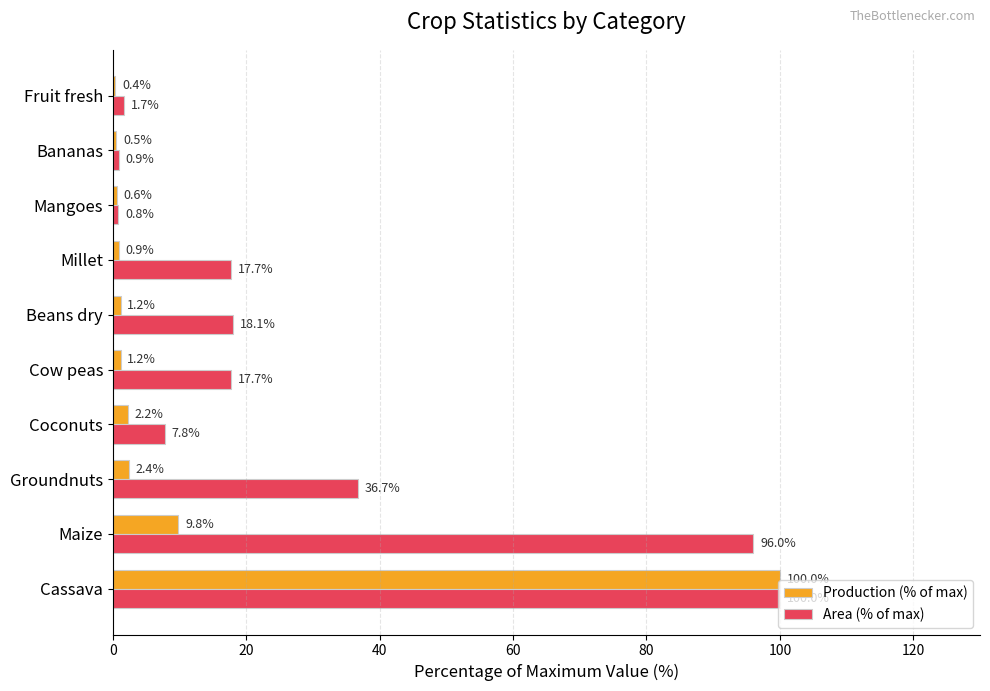

What is the difference between the maximum and minimum values in the Area (% of max) series?

99.2